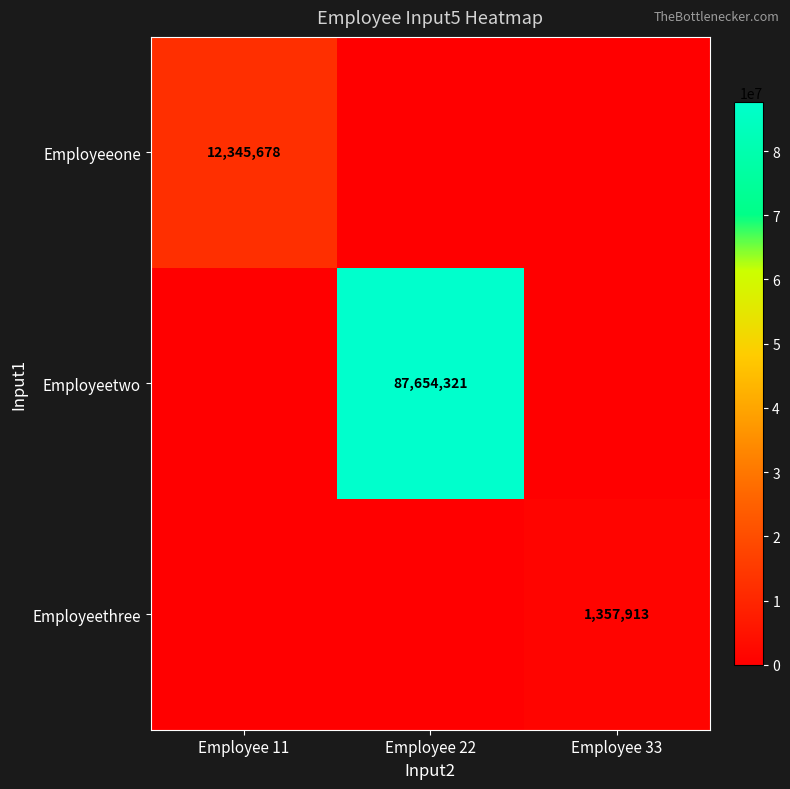

True or false: Employeeone has a value of 19221011 at Employee 11.

False